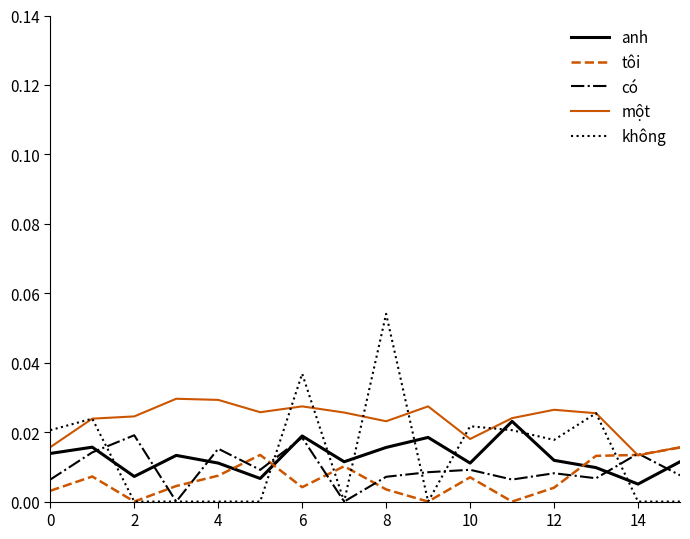

Which series has the largest range (max minus min)?

không